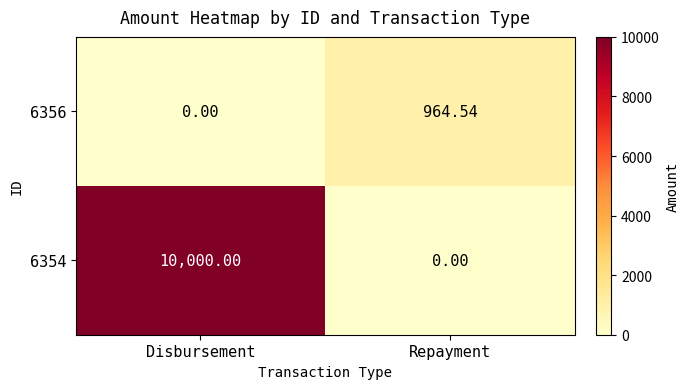

Rank the categories by 6354 value from lowest to highest.

Repayment, Disbursement